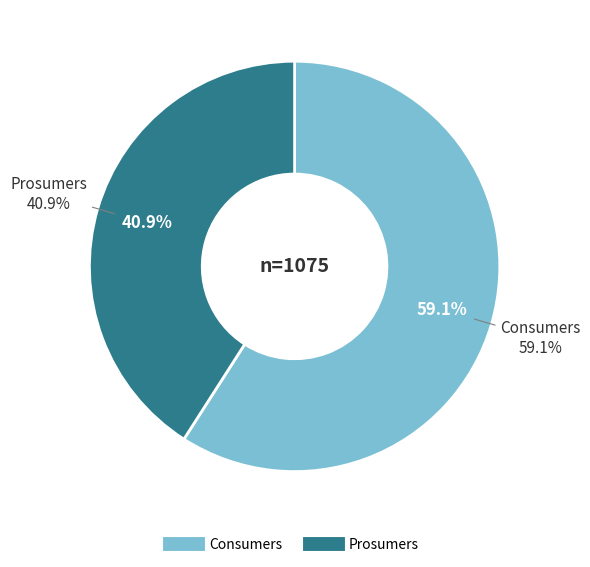

Combined, do Prosumers and Consumers account for over 50%?

Yes